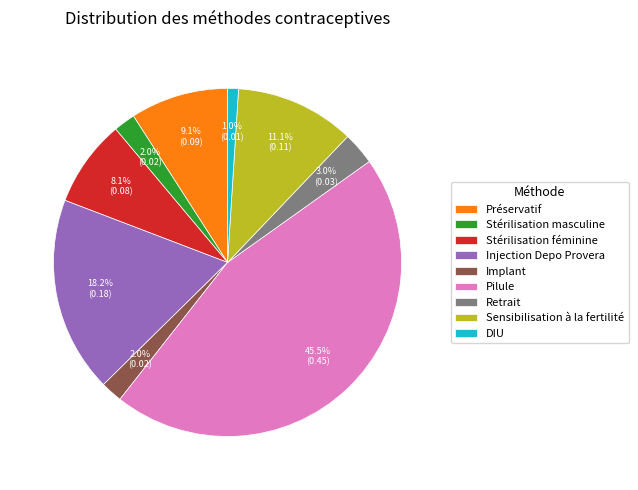

To the nearest percent, what is the average slice percentage?

11%